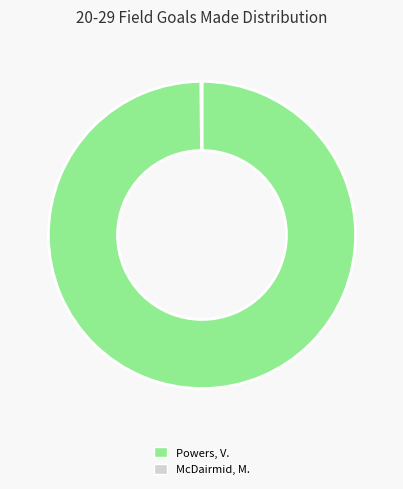

Is it true that Powers, V. is 86% of the pie?

False